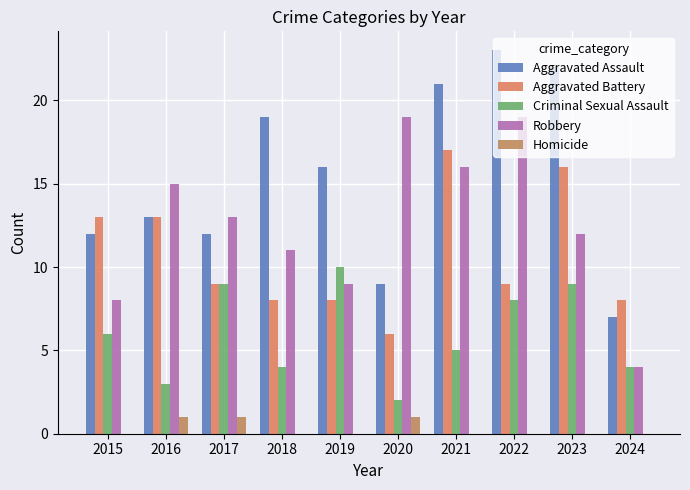

Does the chart contain stacked bars?

No